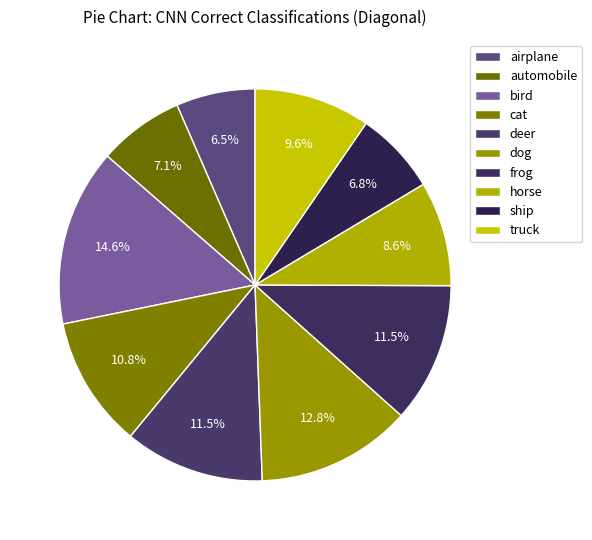

Count the number of slices in the pie.

10